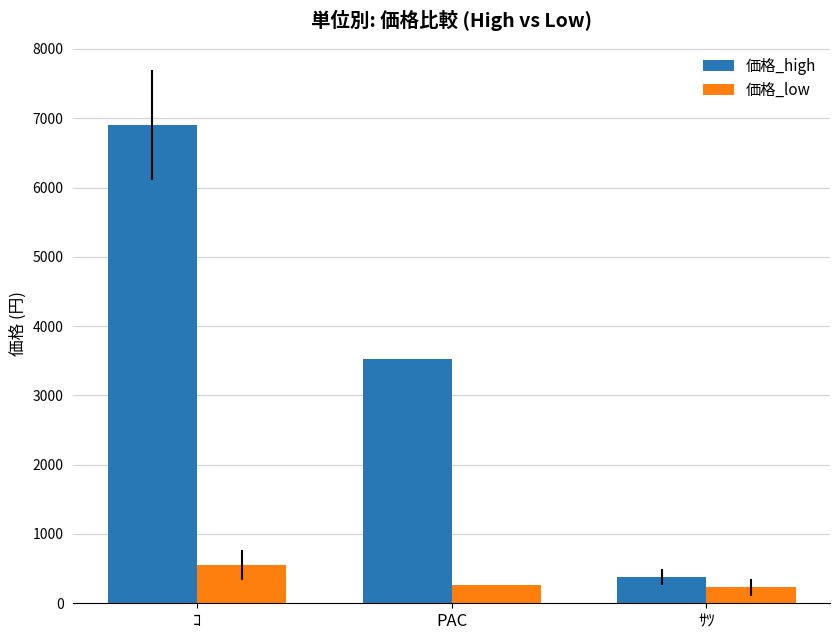

What is the difference between the second highest and minimum values in the 価格_low series?

30